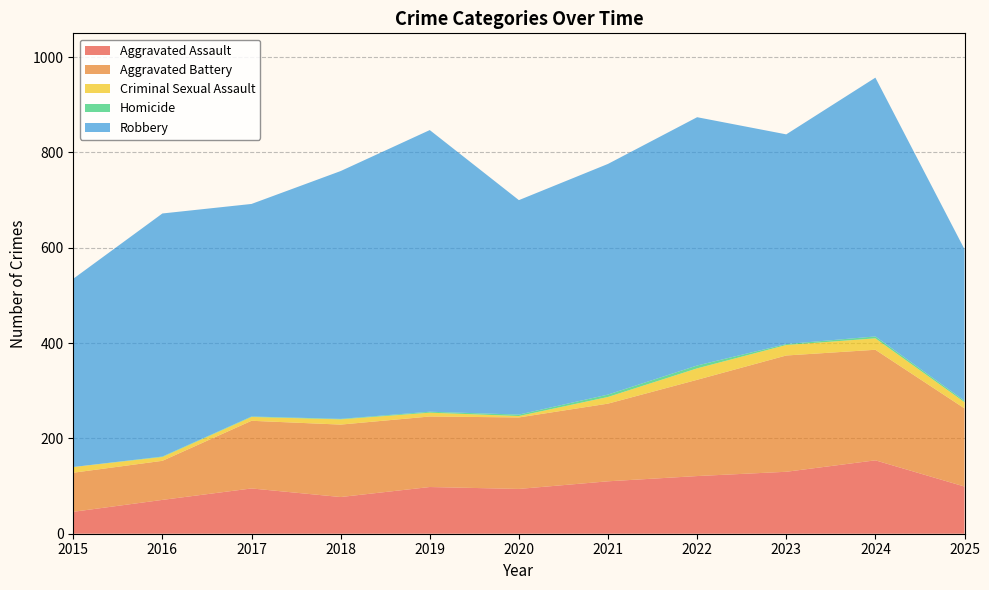

Reading left to right, transcribe all the data shown in this chart.

Aggravated Assault: 2015=46	2016=71	2017=95	2018=77	2019=98	2020=94	2021=110	2022=121	2023=130	2024=154	2025=99
Aggravated Battery: 2015=82	2016=82	2017=142	2018=152	2019=148	2020=150	2021=163	2022=202	2023=244	2024=232	2025=164
Criminal Sexual Assault: 2015=12	2016=8	2017=8	2018=11	2019=8	2020=3	2021=14	2022=24	2023=22	2024=24	2025=13
Homicide: 2015=0	2016=1	2017=1	2018=1	2019=2	2020=3	2021=5	2022=6	2023=2	2024=4	2025=3
Robbery: 2015=395	2016=510	2017=446	2018=520	2019=591	2020=450	2021=484	2022=521	2023=440	2024=543	2025=318